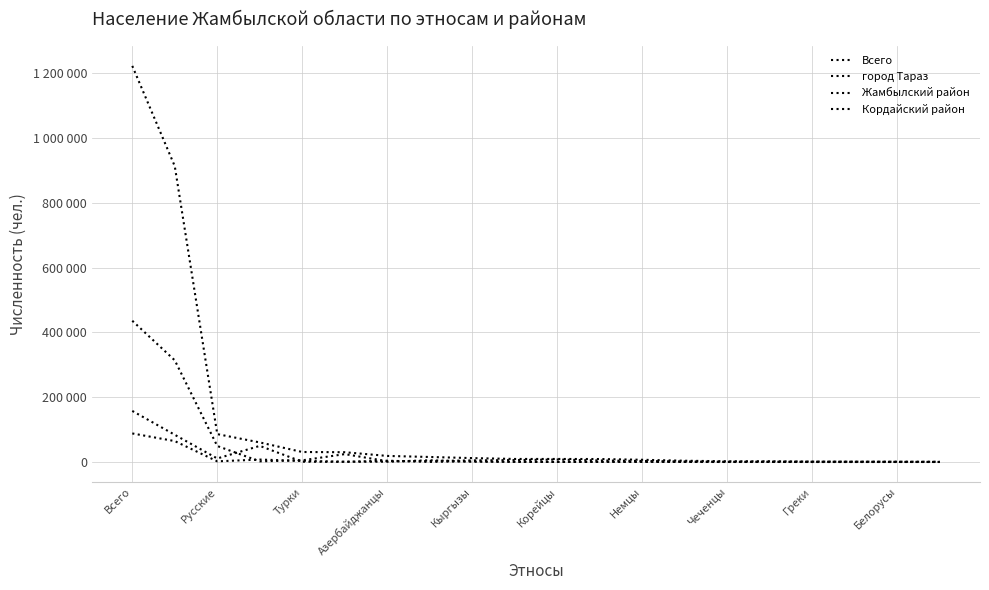

At which category is the sum across all series the highest?

Всего